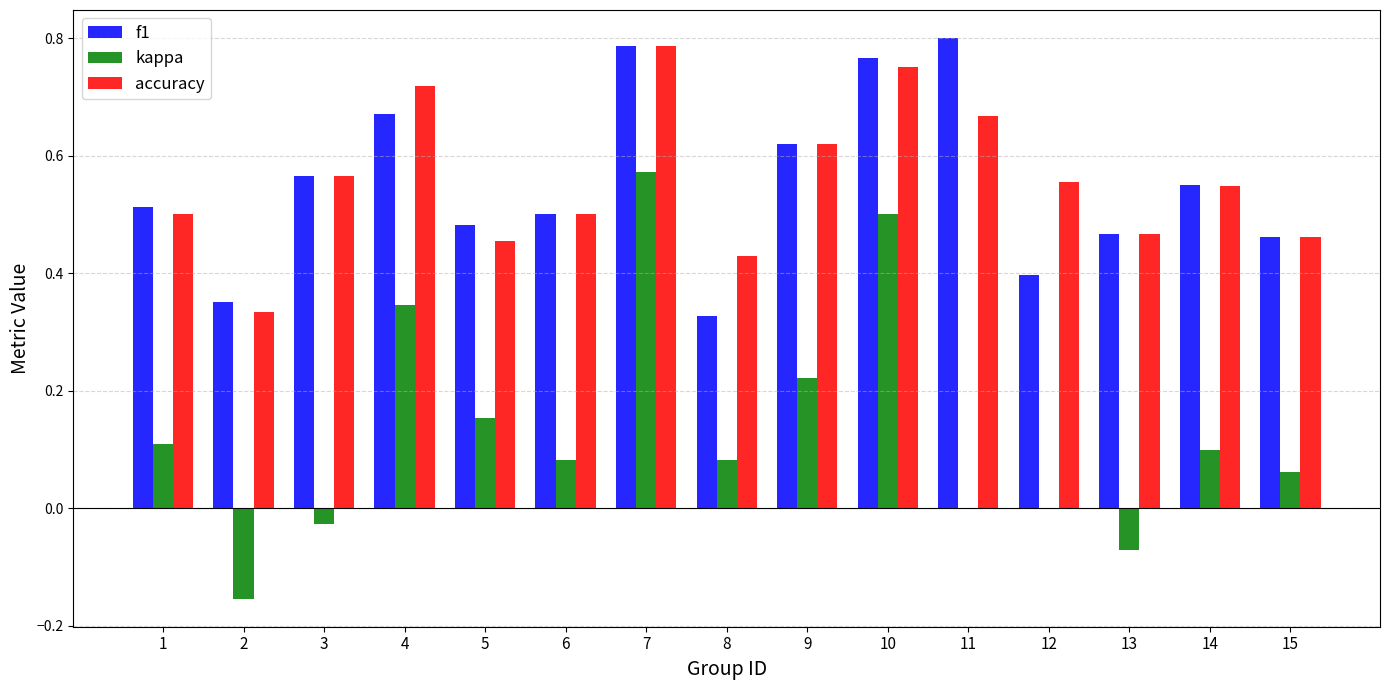

Does the chart contain stacked bars?

No